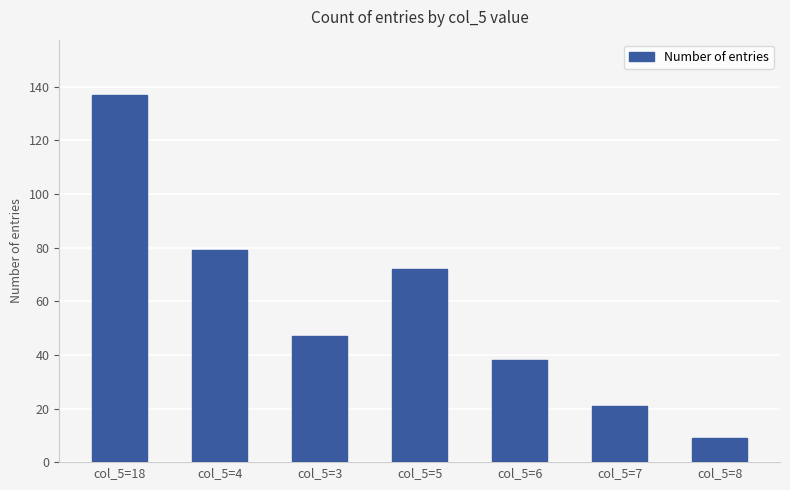

What is the average value?

58